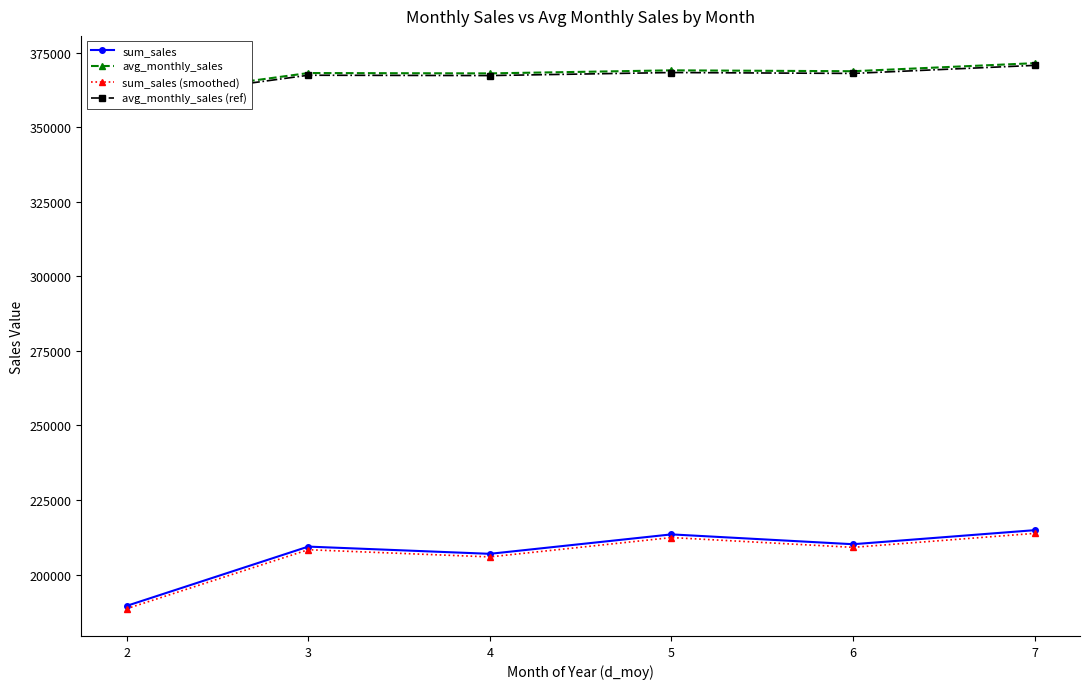

What is the minimum value for sum_sales?

189491.5